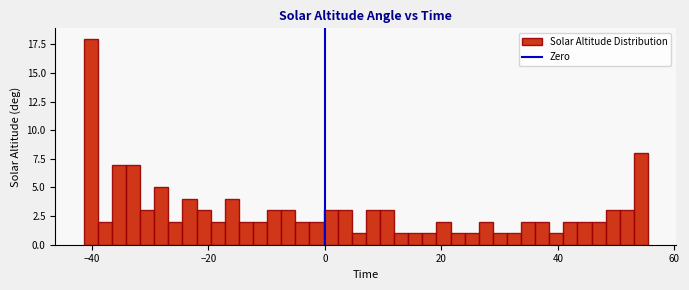

Around what value on the x-axis is the tallest bar? Give the approximate position of its centre, as read against the axis.

-40